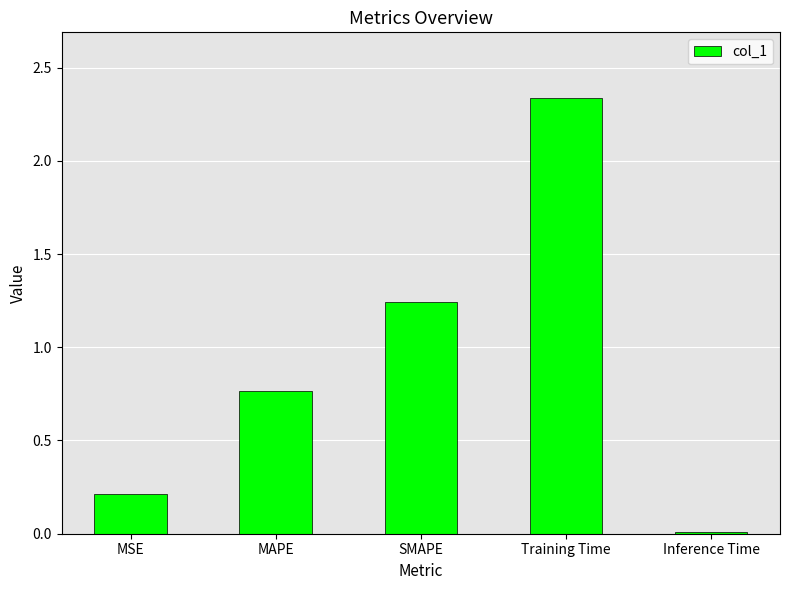

Does the chart contain stacked bars?

No